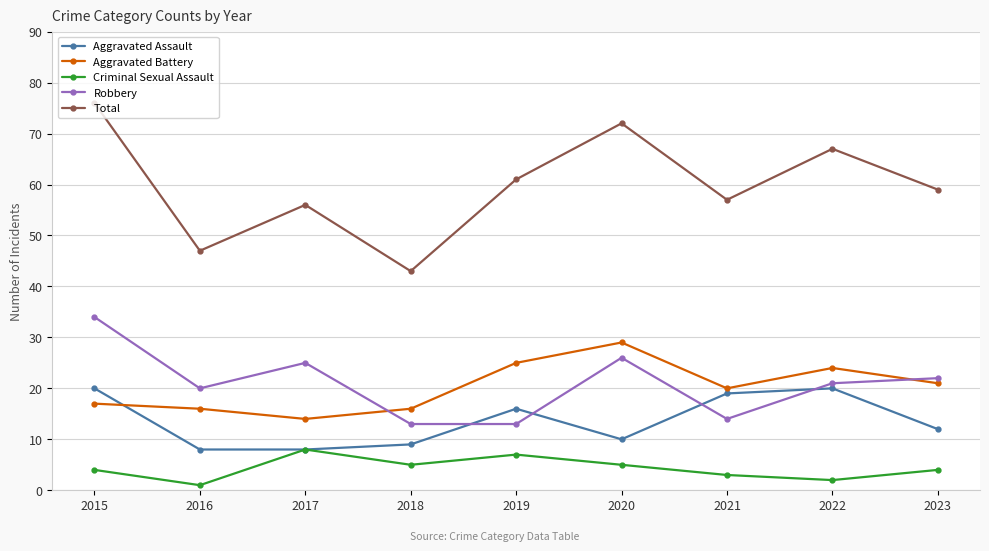

Which series has the largest range (max minus min)?

Total